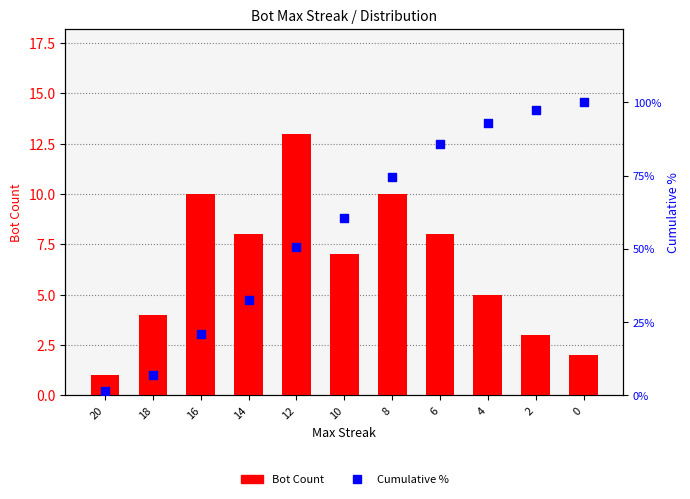

Which series reaches the minimum Y coordinate?

Bot Count